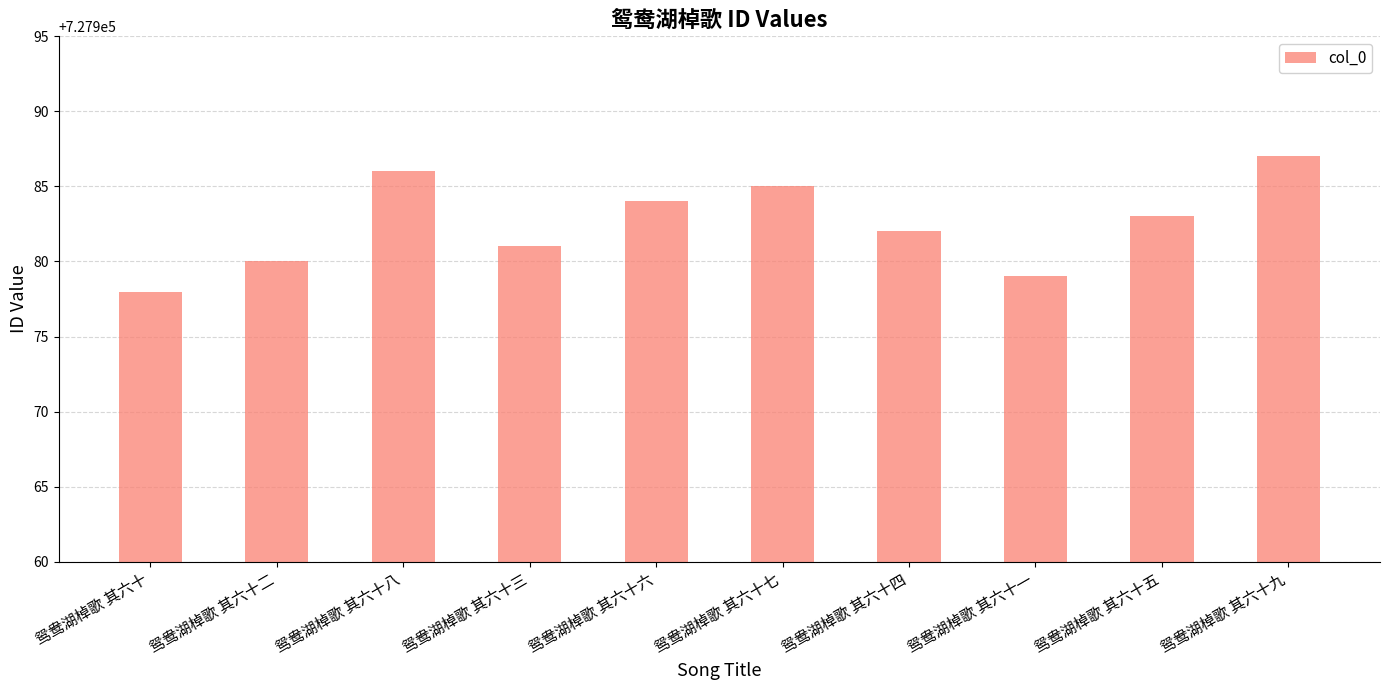

Which label corresponds to the largest value in the chart?

鸳鸯湖棹歌 其六十九